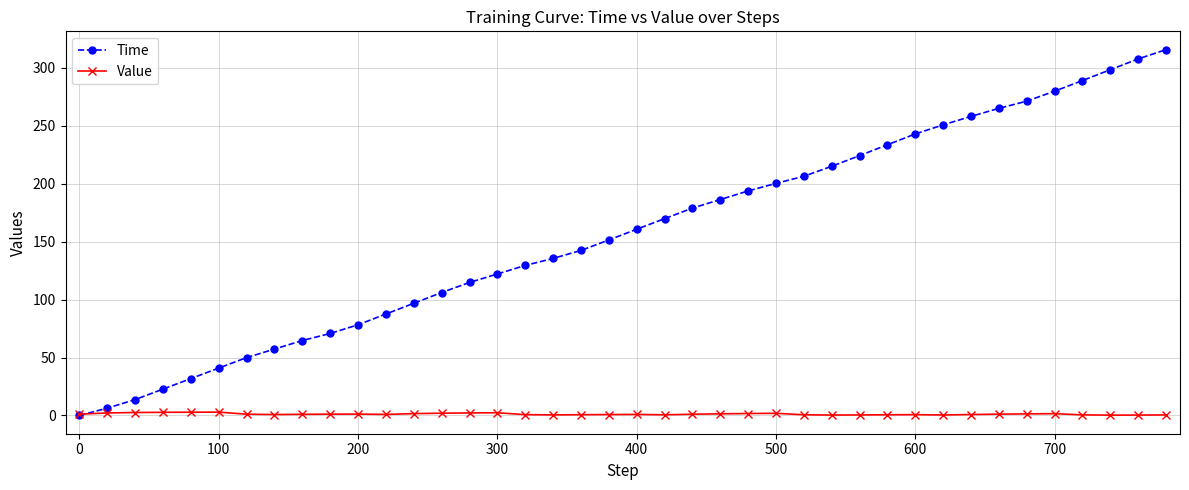

Which series has the widest spread of values?

Time